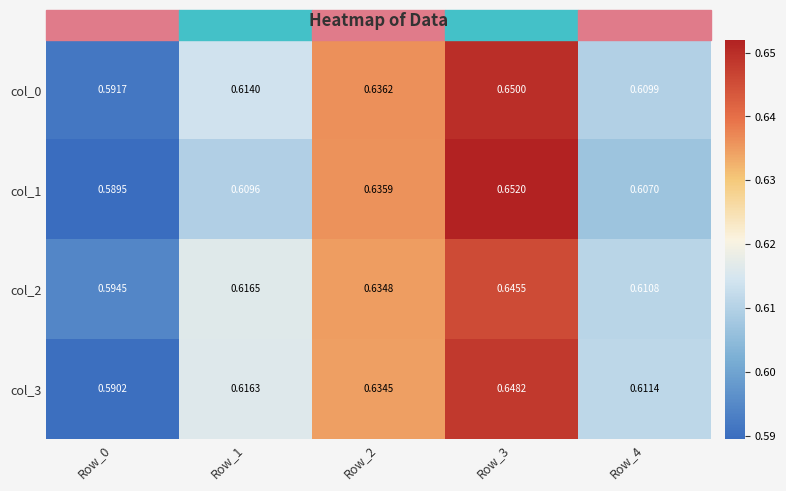

Between Row_0 and Row_3, which is larger?

Row_3